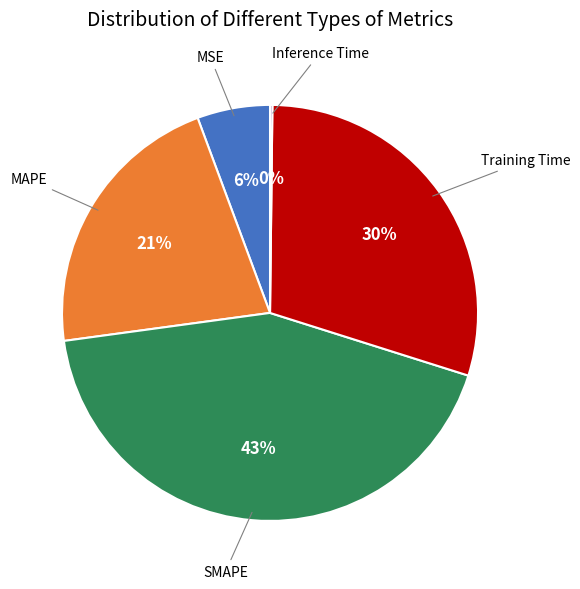

Does any single category account for the majority?

No